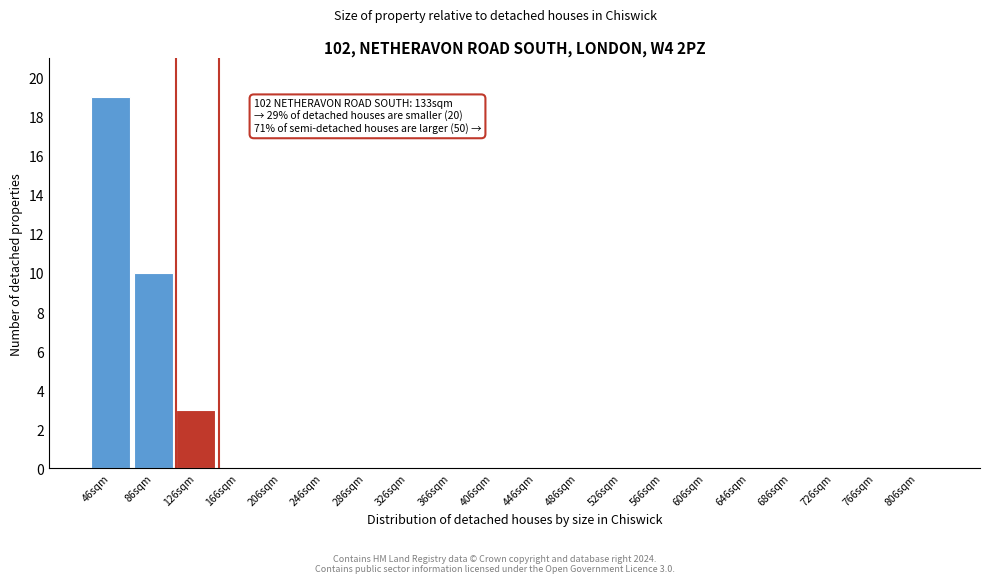

Reading right to left, what are all the values shown in this chart?

806sqm=0	766sqm=0	726sqm=0	686sqm=0	646sqm=0	606sqm=0	566sqm=0	526sqm=0	486sqm=0	446sqm=0	406sqm=0	366sqm=0	326sqm=0	286sqm=0	246sqm=0	206sqm=0	166sqm=0	126sqm=3	86sqm=10	46sqm=19